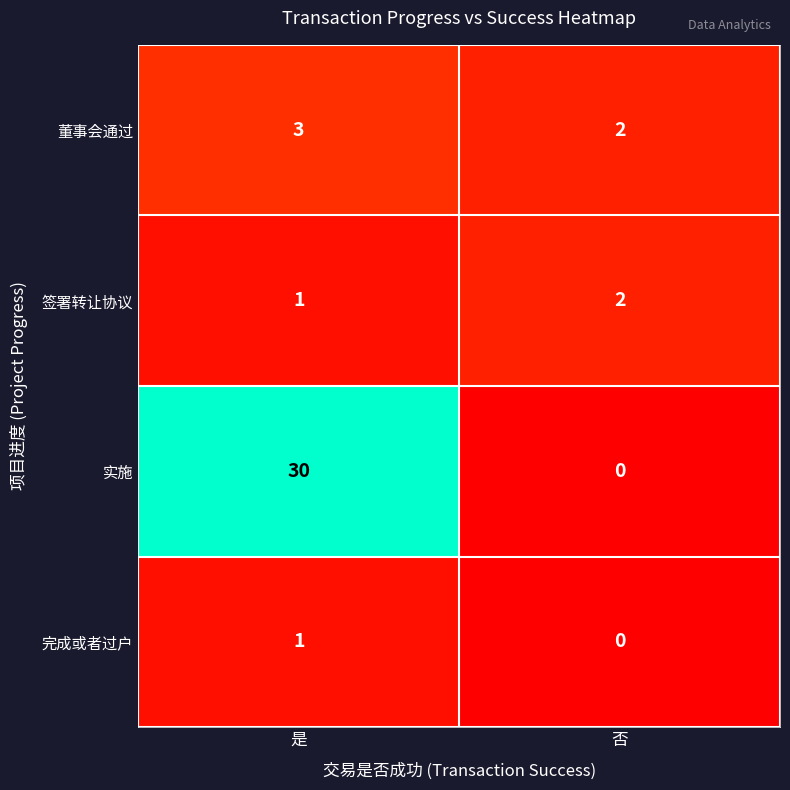

What is the average value of the 实施 series?

15